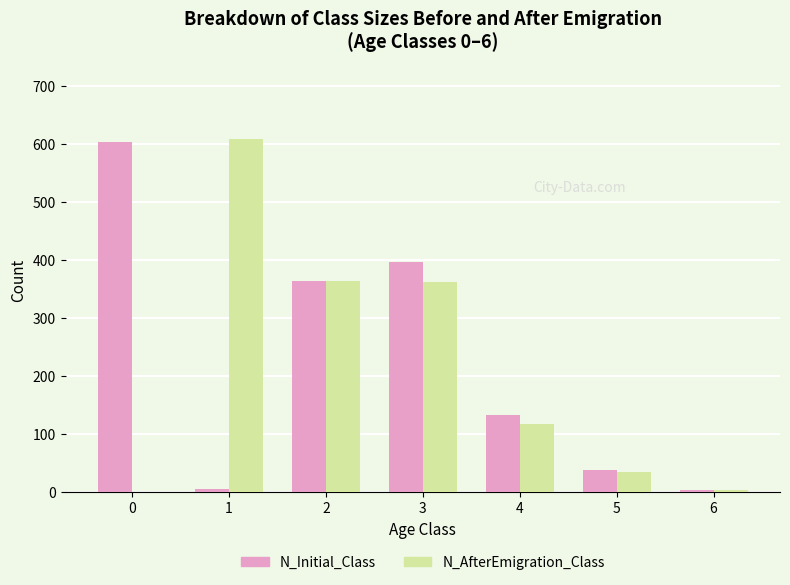

What is the average value of the N_Initial_Class series?

221